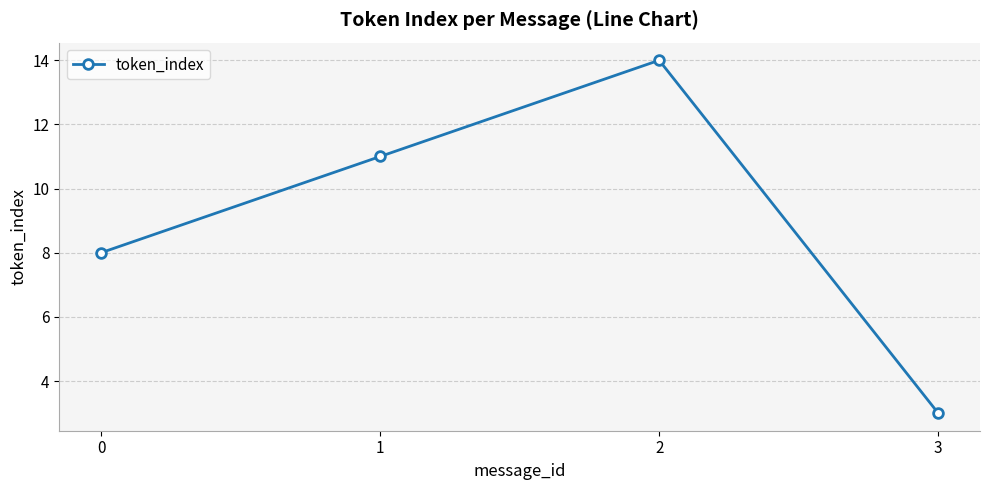

The chart shows a value of 19 at 1. True or false?

False